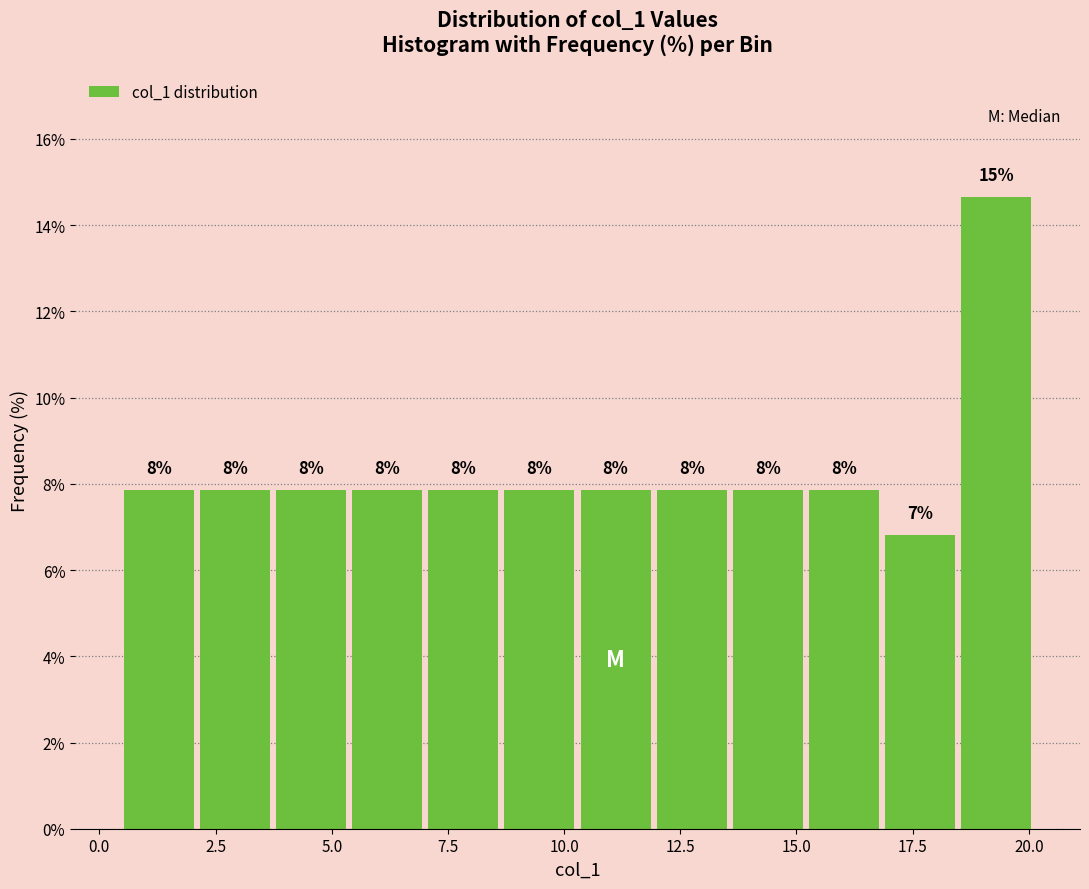

Read against the x-axis, roughly where is the centre of the tallest bar?

19.5